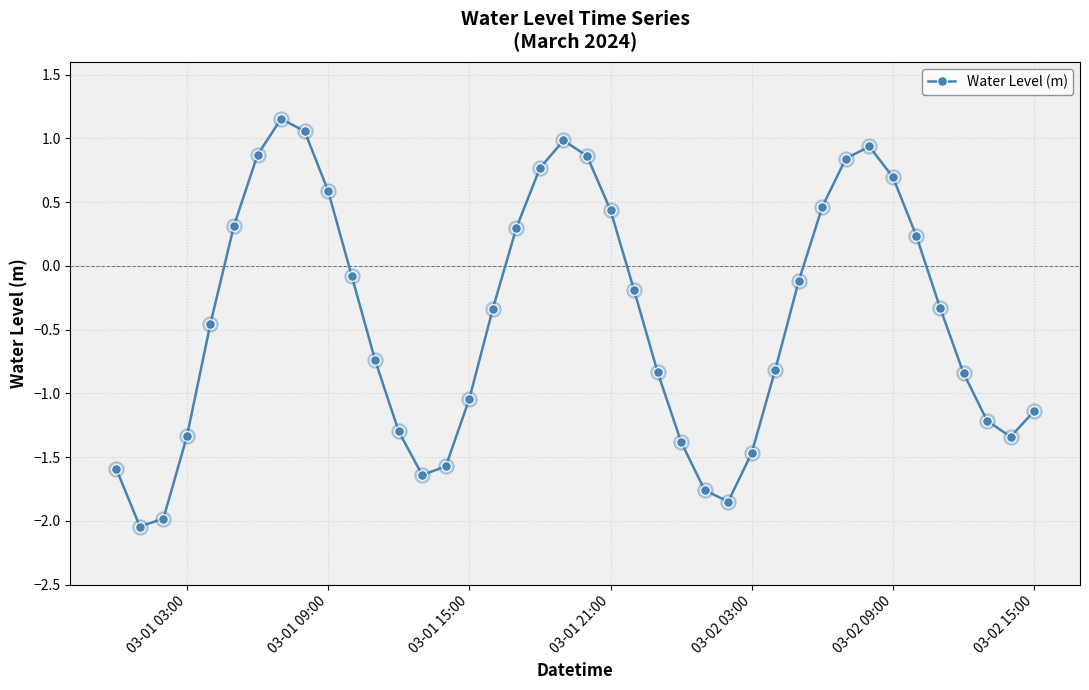

How many interior local valleys (lower than both neighbors) does the data have?

4